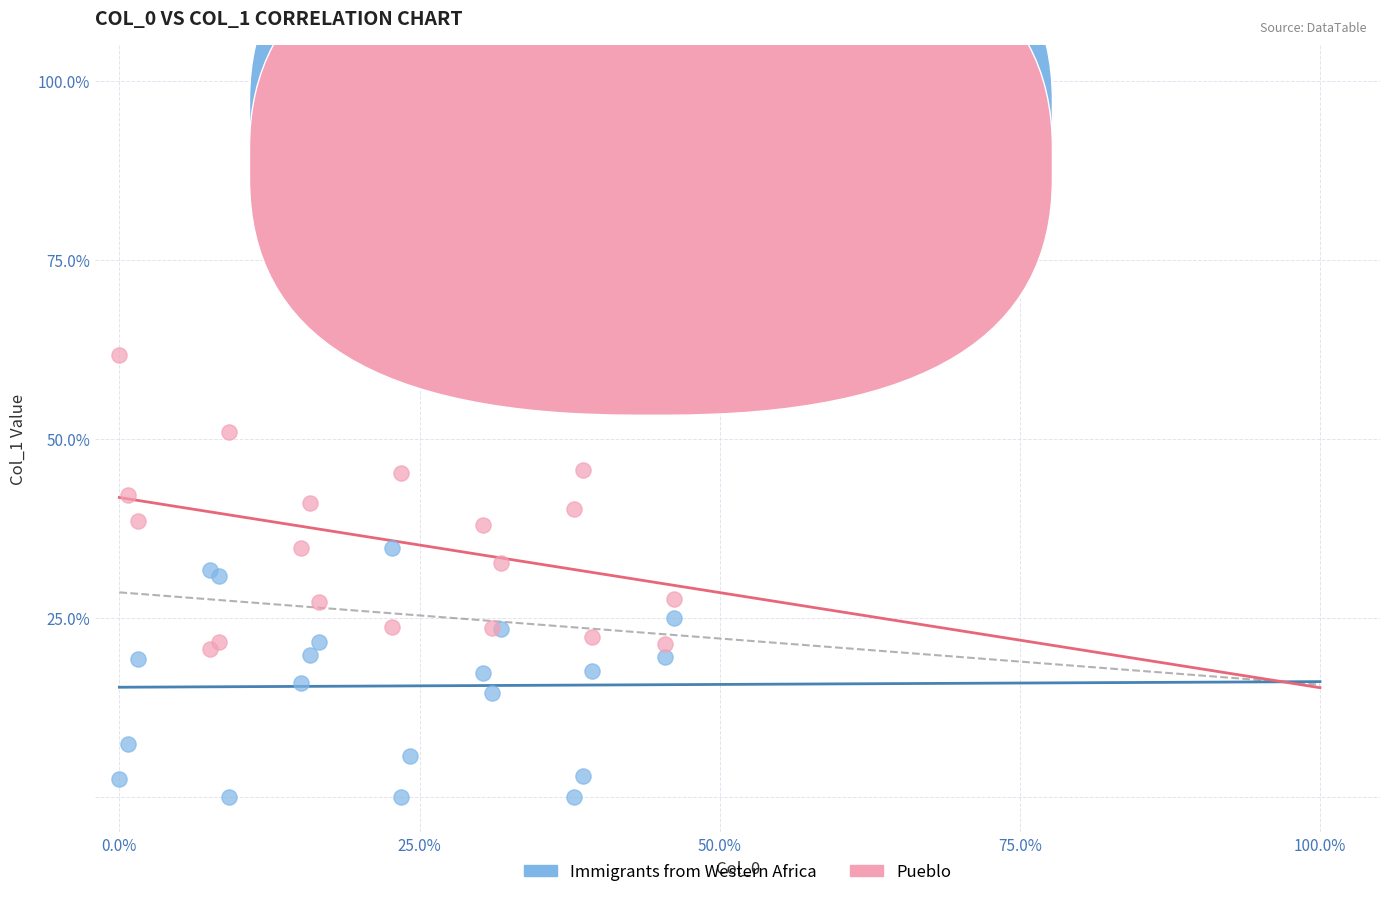

Which series has the widest spread of Y values?

Pueblo